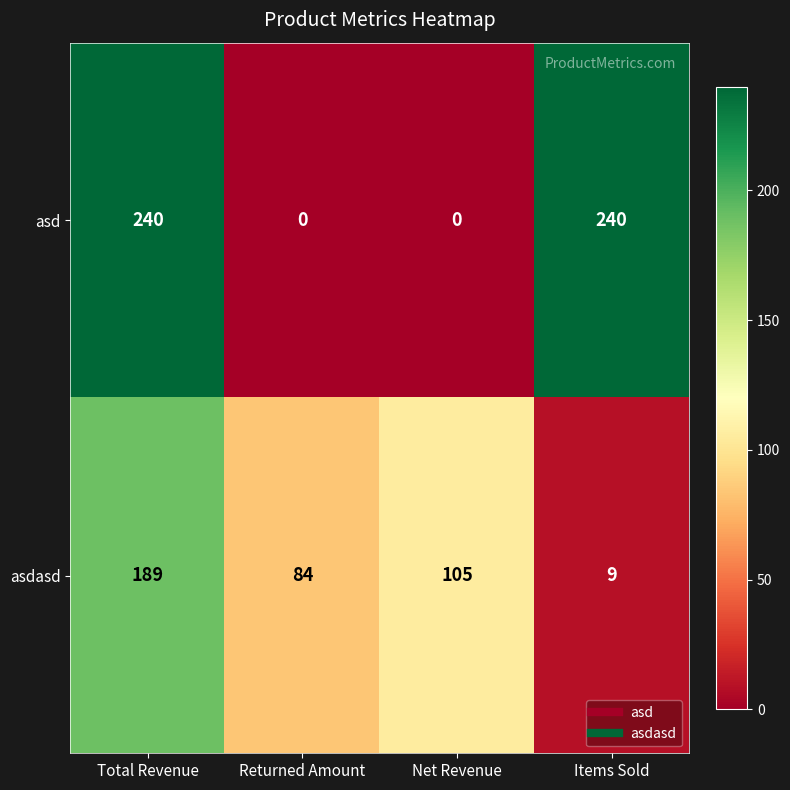

What is the maximum value for asd?

240